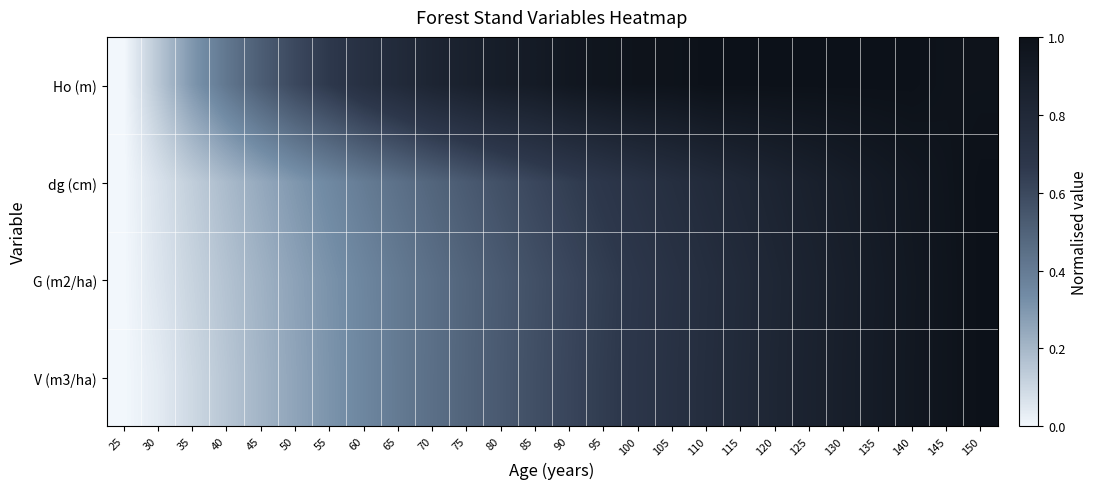

Reading right to left, transcribe all the data shown in this chart.

Ho (m): 150=1.0	145=1.0	140=1.0	135=1.0	130=1.0	125=1.0	120=1.0	115=1.0	110=1.0	105=1.0	100=1.0	95=1.0	90=1.0	85=0.9	80=0.9	75=0.9	70=0.8	65=0.8	60=0.7	55=0.7	50=0.6	45=0.5	40=0.4	35=0.3	30=0.2	25=0.0
dg (cm): 150=1.0	145=1.0	140=0.9	135=0.9	130=0.9	125=0.9	120=0.8	115=0.8	110=0.8	105=0.7	100=0.7	95=0.7	90=0.6	85=0.6	80=0.6	75=0.5	70=0.5	65=0.4	60=0.4	55=0.3	50=0.3	45=0.2	40=0.2	35=0.1	30=0.1	25=0.0
G (m2/ha): 150=1.0	145=1.0	140=0.9	135=0.9	130=0.9	125=0.9	120=0.8	115=0.8	110=0.8	105=0.7	100=0.7	95=0.6	90=0.6	85=0.6	80=0.5	75=0.5	70=0.4	65=0.4	60=0.4	55=0.3	50=0.3	45=0.2	40=0.2	35=0.1	30=0.1	25=0.0
V (m3/ha): 150=1.0	145=1.0	140=0.9	135=0.9	130=0.9	125=0.9	120=0.8	115=0.8	110=0.8	105=0.7	100=0.7	95=0.6	90=0.6	85=0.6	80=0.5	75=0.5	70=0.4	65=0.4	60=0.4	55=0.3	50=0.3	45=0.2	40=0.2	35=0.1	30=0.0	25=0.0